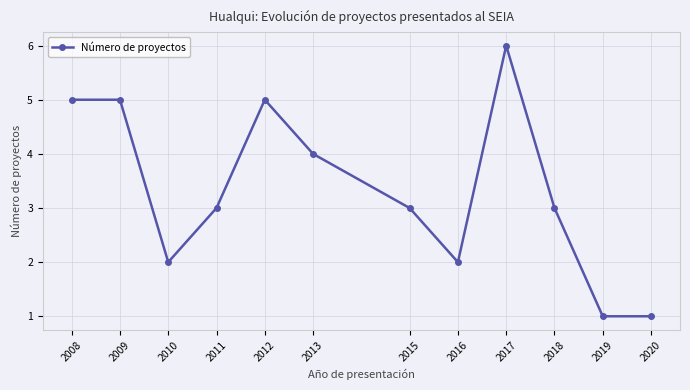

What is the difference between the maximum and minimum values?

5